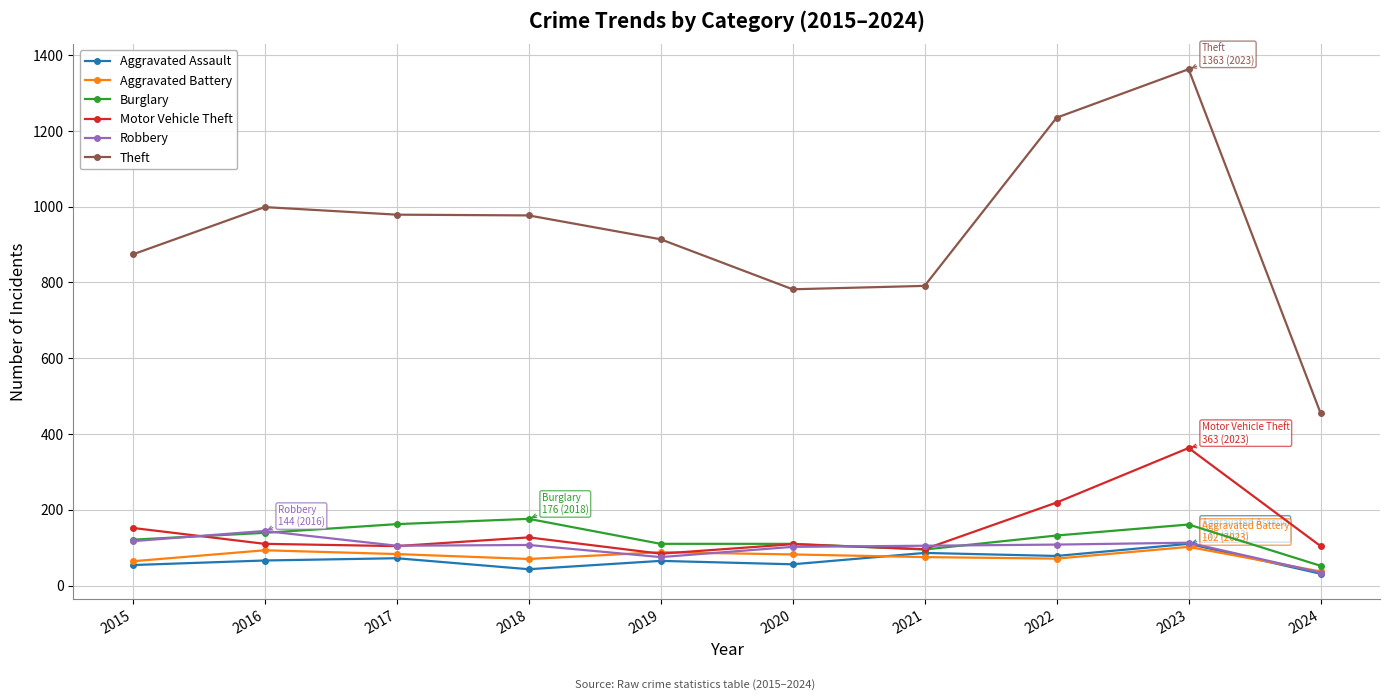

Where do Robbery and Aggravated Battery first cross each other?

2018 and 2019